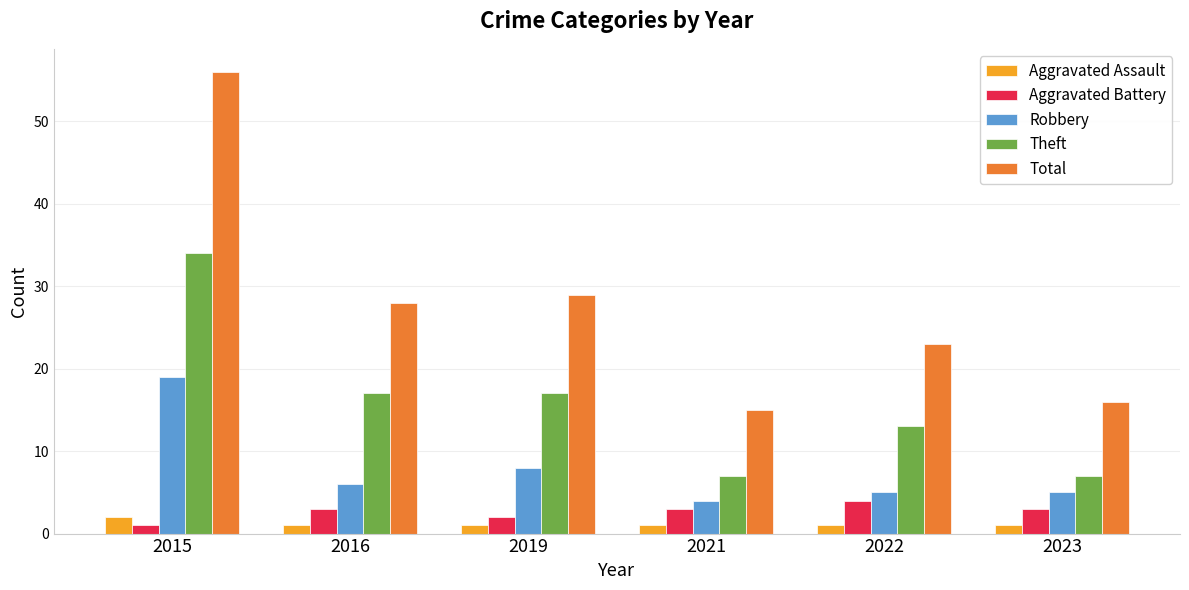

What are all the series names shown in the legend?

Aggravated Assault, Aggravated Battery, Robbery, Theft, Total